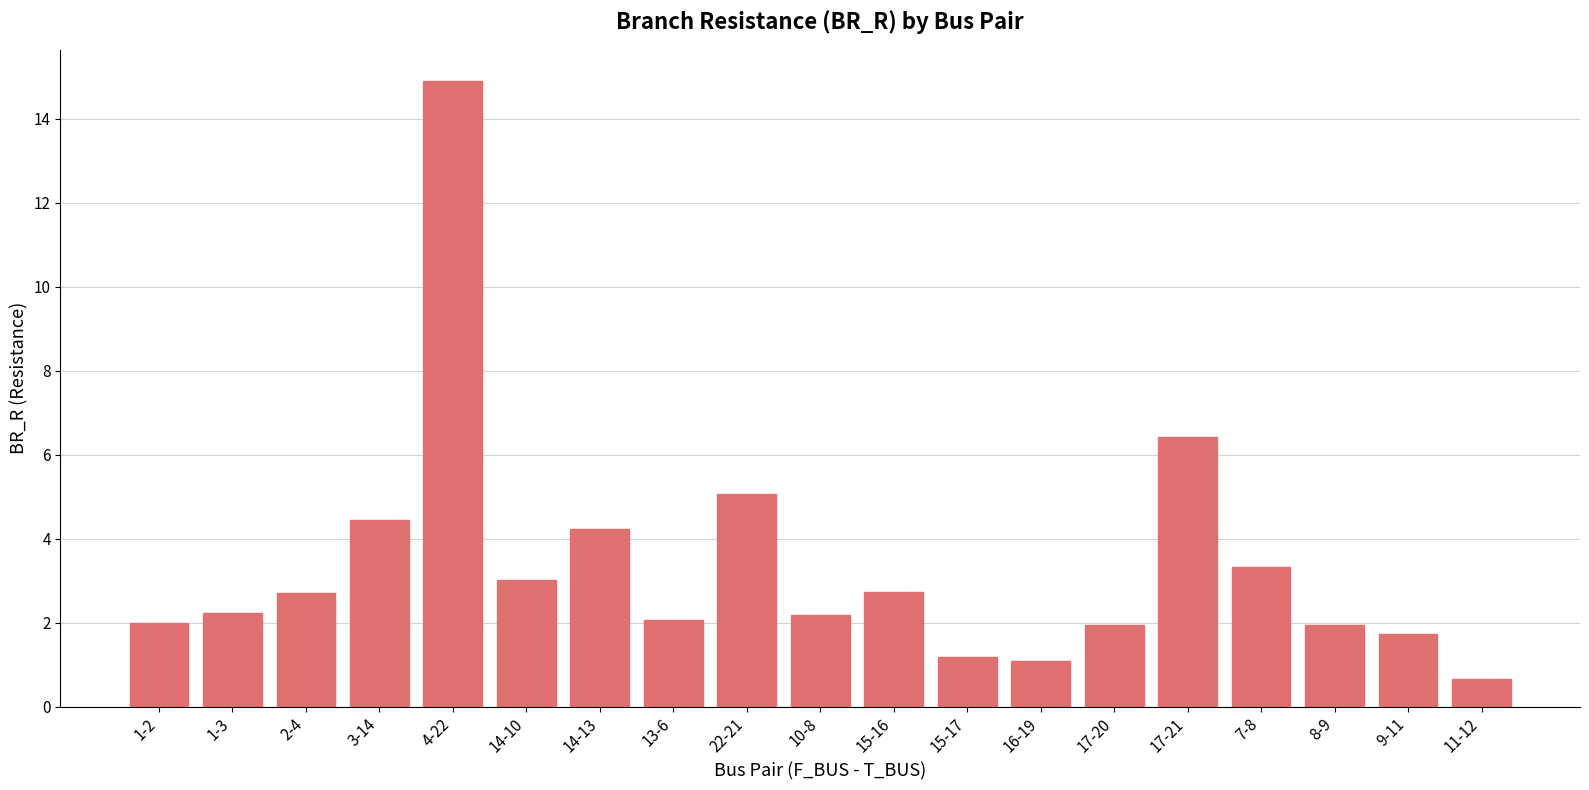

What value does the data have at 1-3?

2.2